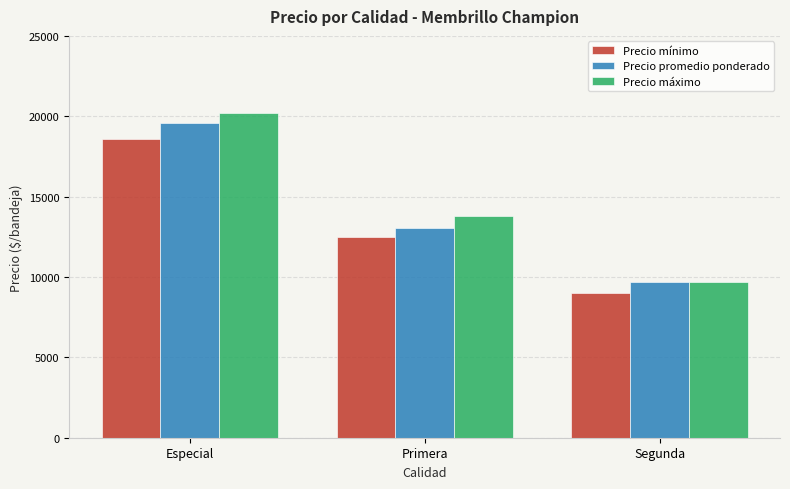

The value of Precio mínimo at Segunda is 9000. True or false?

True